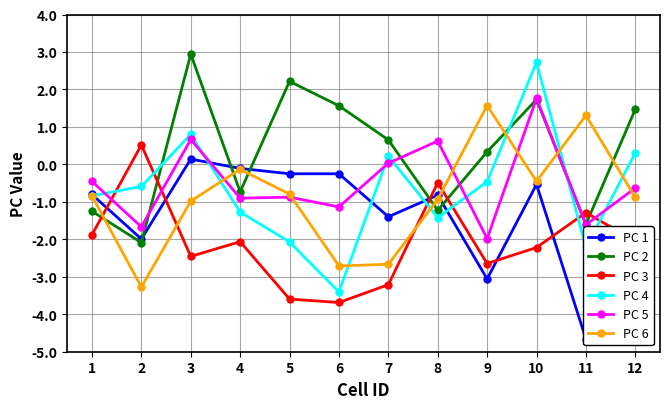

Which category has the highest value in the PC 4 series?

10